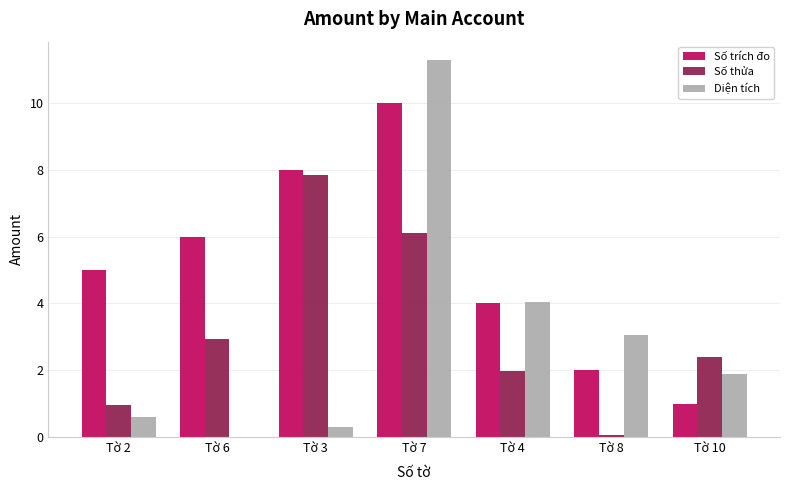

What are all the series names shown in the legend?

Số trích đo, Số thửa, Diện tích